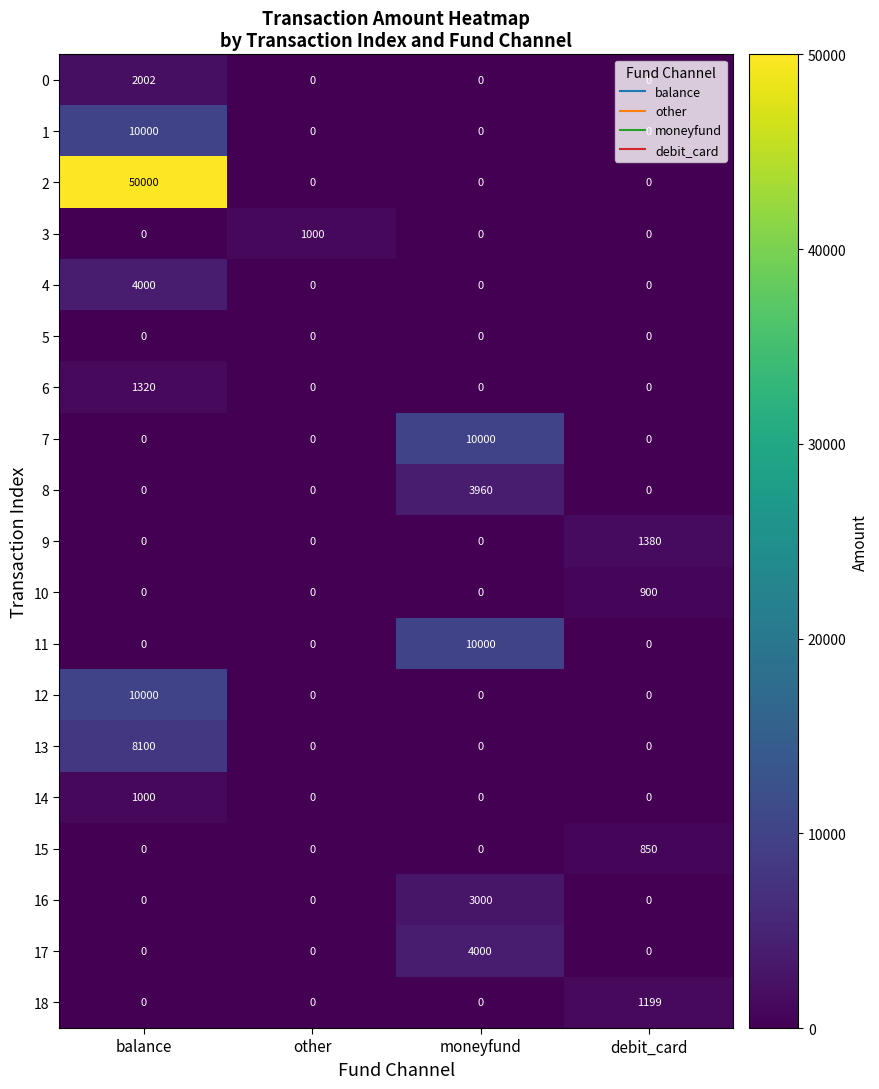

What is the maximum value shown in the chart?

50000